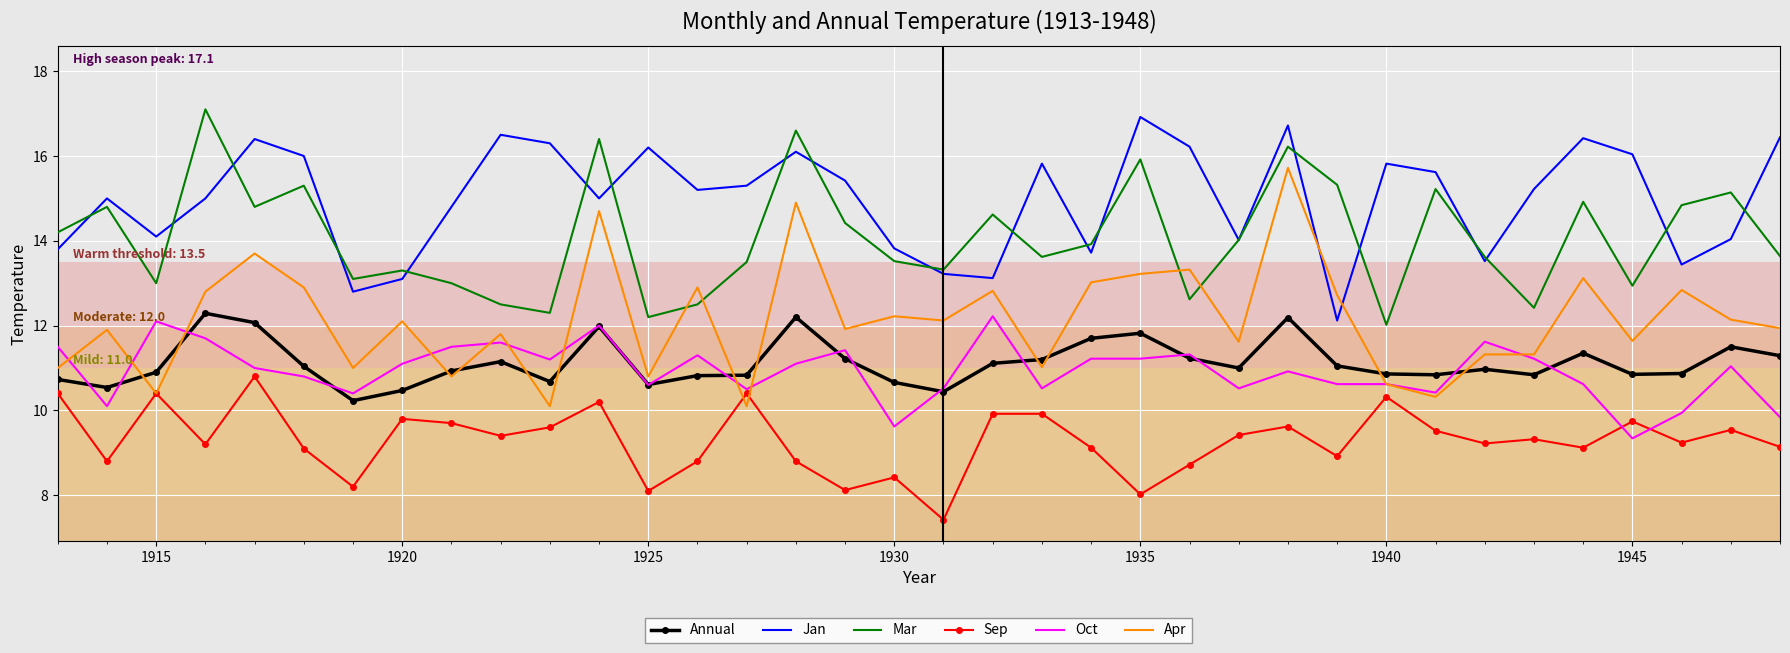

What is the minimum value for Jan?

12.1